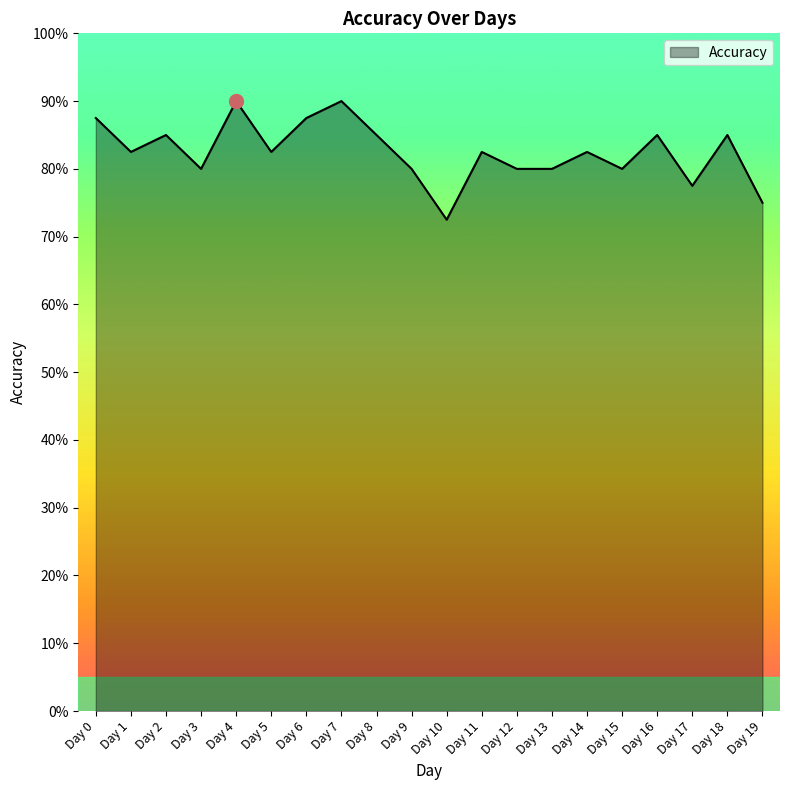

Count the values in the range 0 to 1.

20